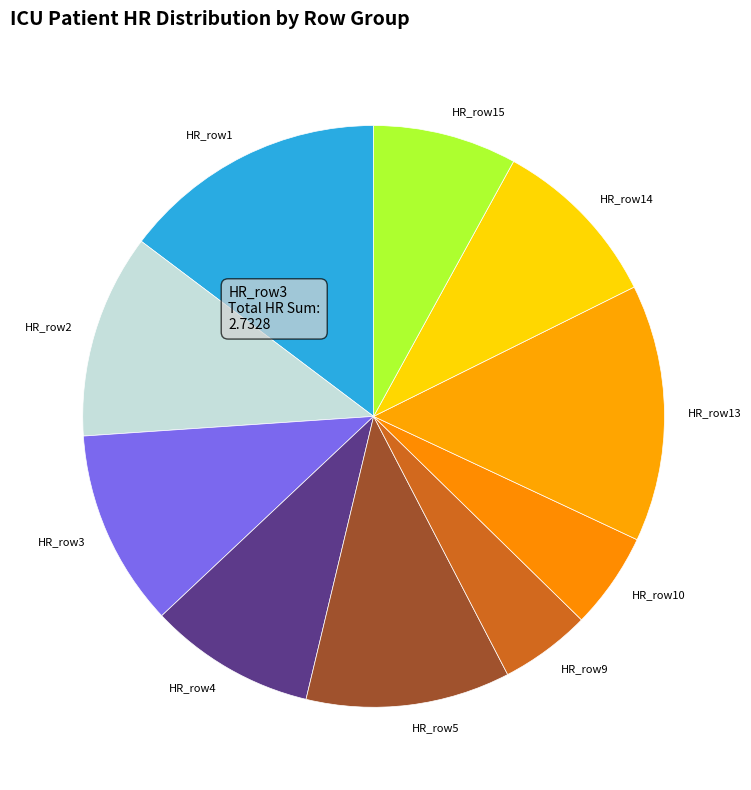

Approximately how many times larger is the value at HR_row5 compared to HR_row2?

1.0